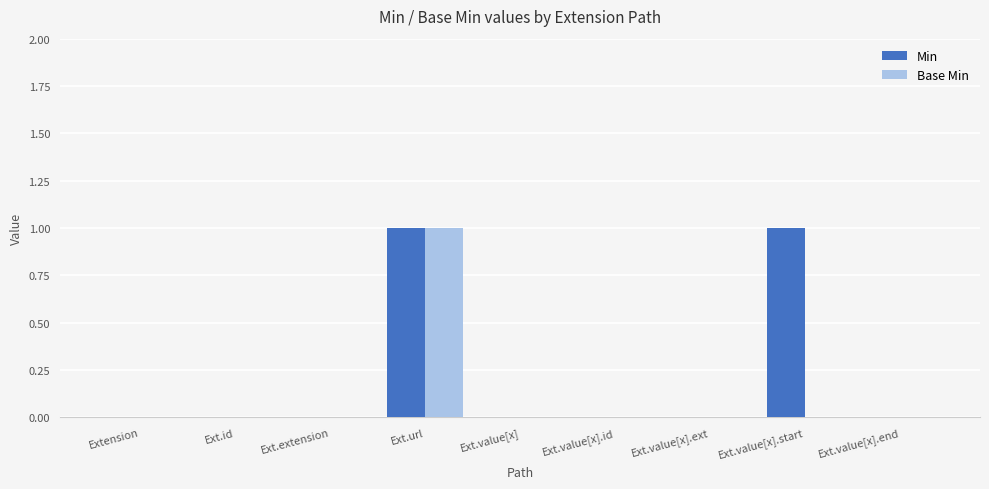

How many groups of bars are there?

9